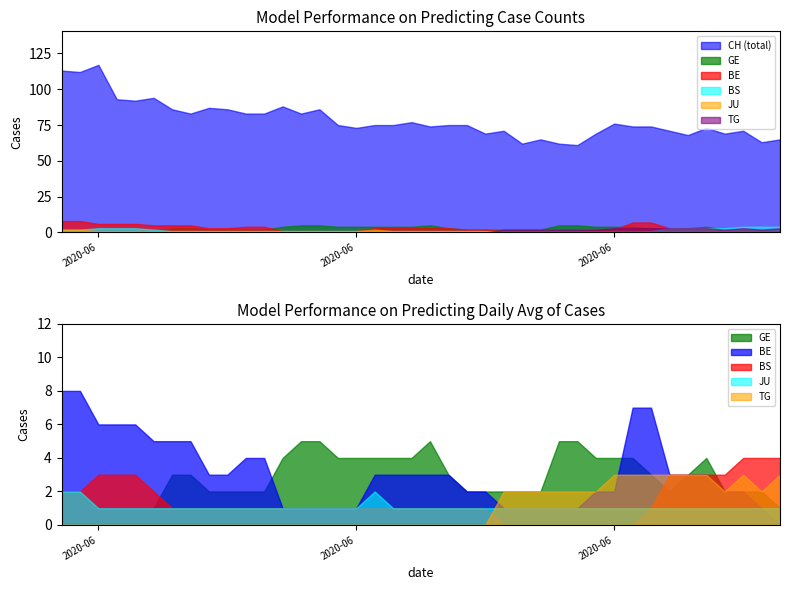

Is it true that BS equals 0 at 24?

True